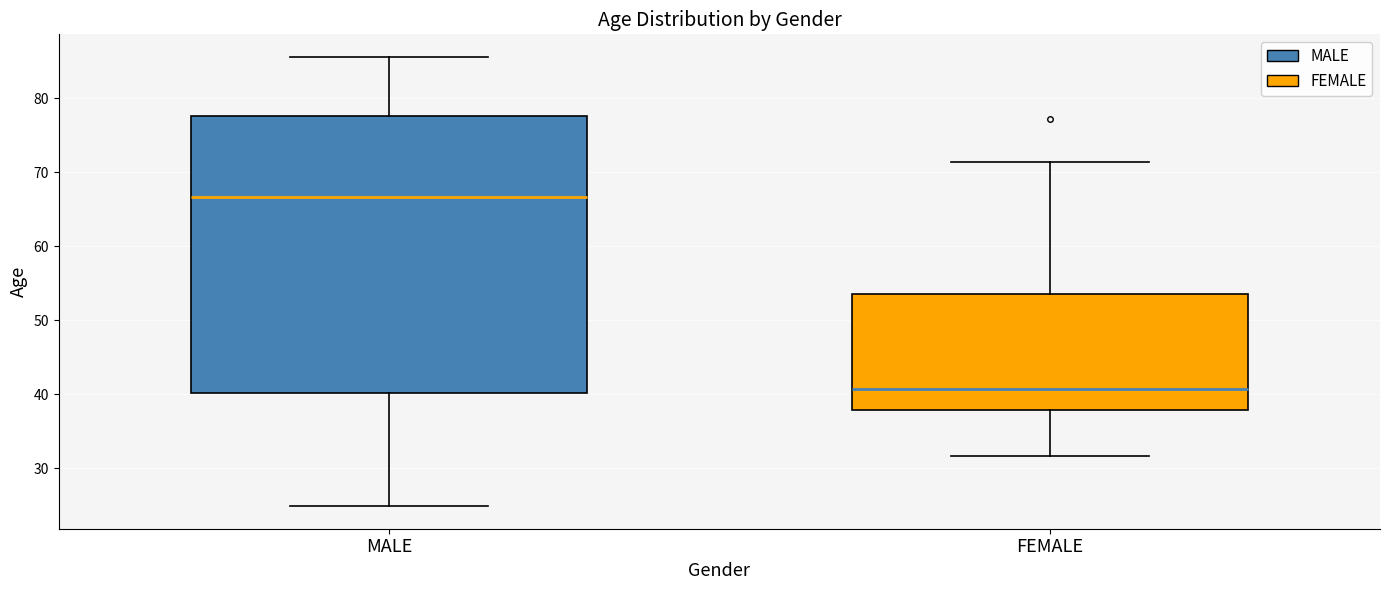

Which box is the tallest, from its lower edge to its upper edge?

MALE